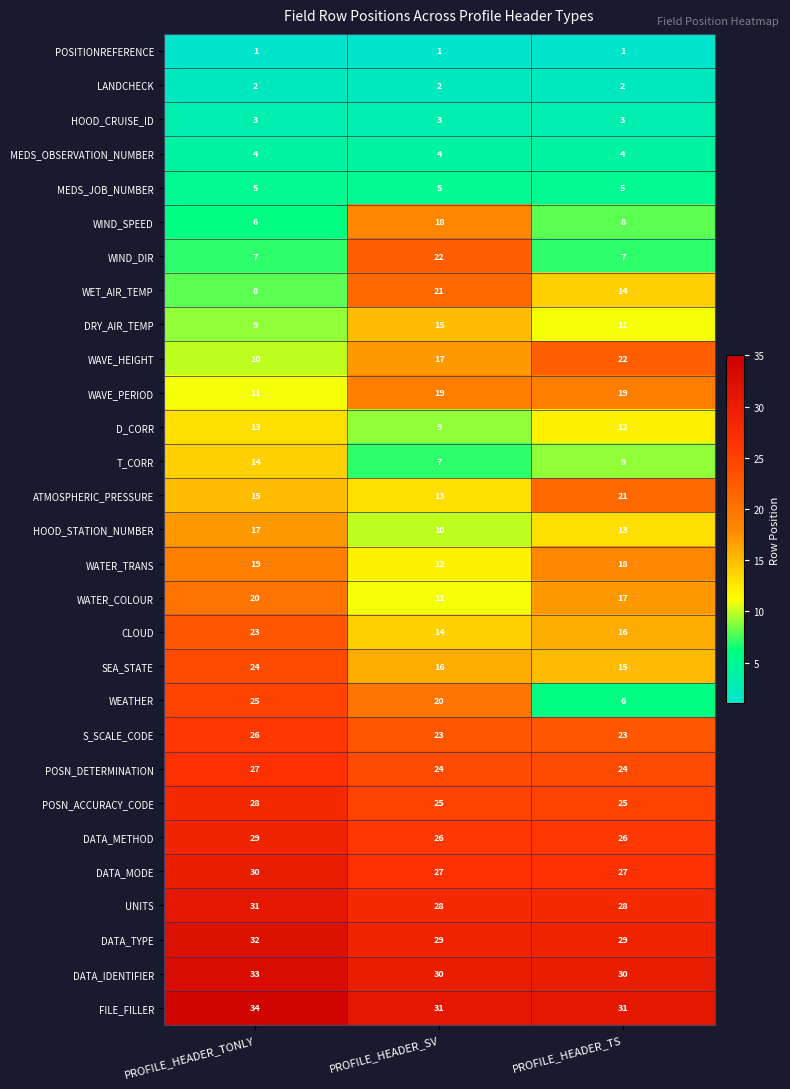

What is the sum of all T_CORR values?

30